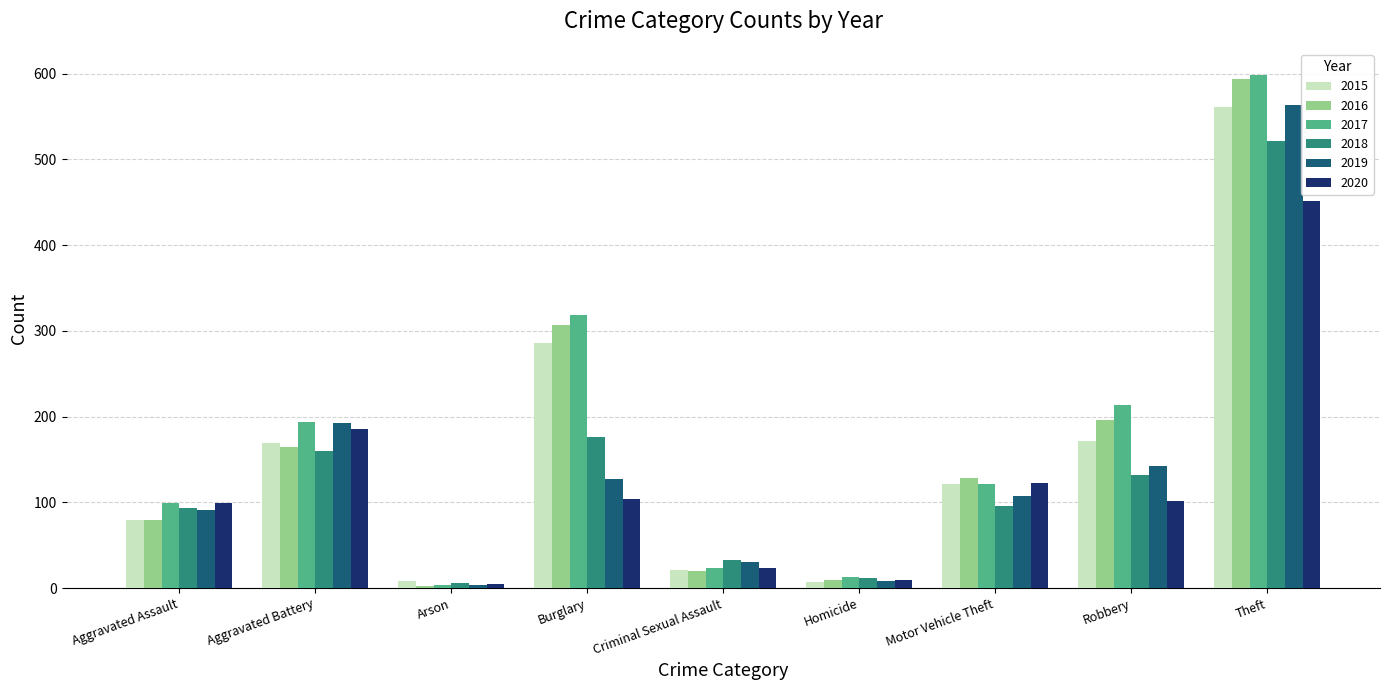

At which category is the sum across all series the highest?

Theft